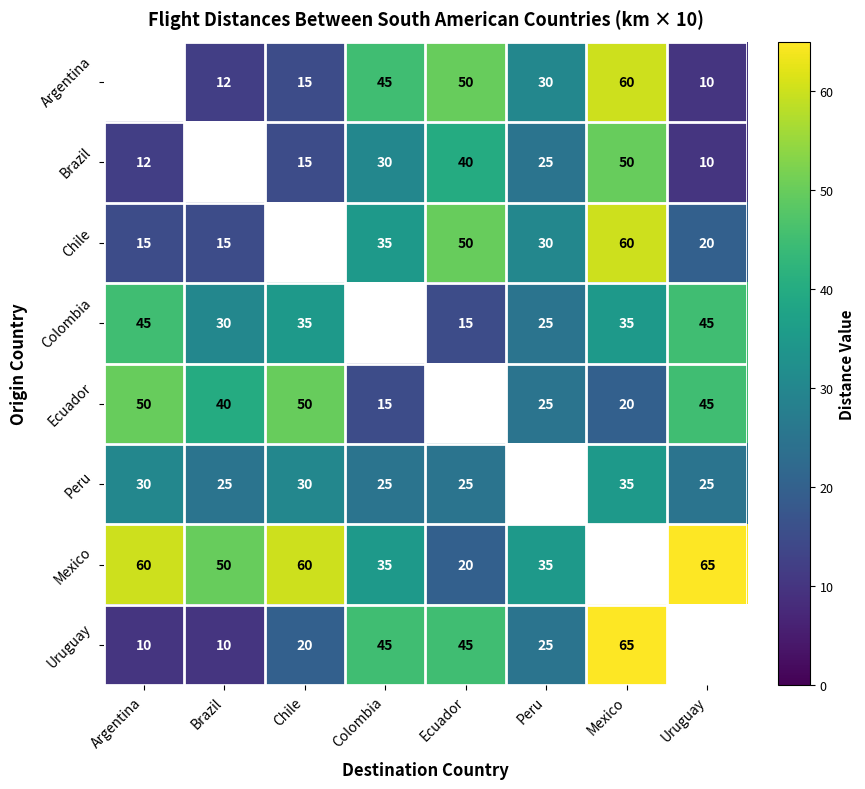

At which category is the sum across all series the highest?

Mexico